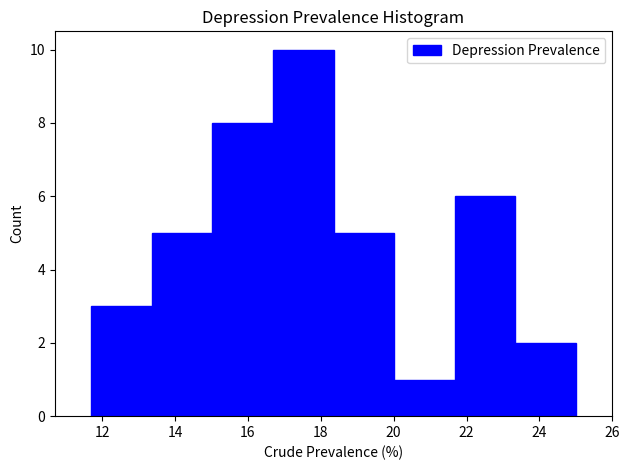

Reading left to right, list every bar in this chart as the range it spans on the x-axis followed by its height. Neither the bar edges nor the heights are printed on the chart, so give them approximately, as read against the axes.

11.8 to 13.4: 3
13.4 to 15.0: 5
15.0 to 16.6: 8
16.6 to 18.4: 10
18.4 to 20.0: 5
20.0 to 21.6: 1
21.6 to 23.4: 6
23.4 to 25.0: 2